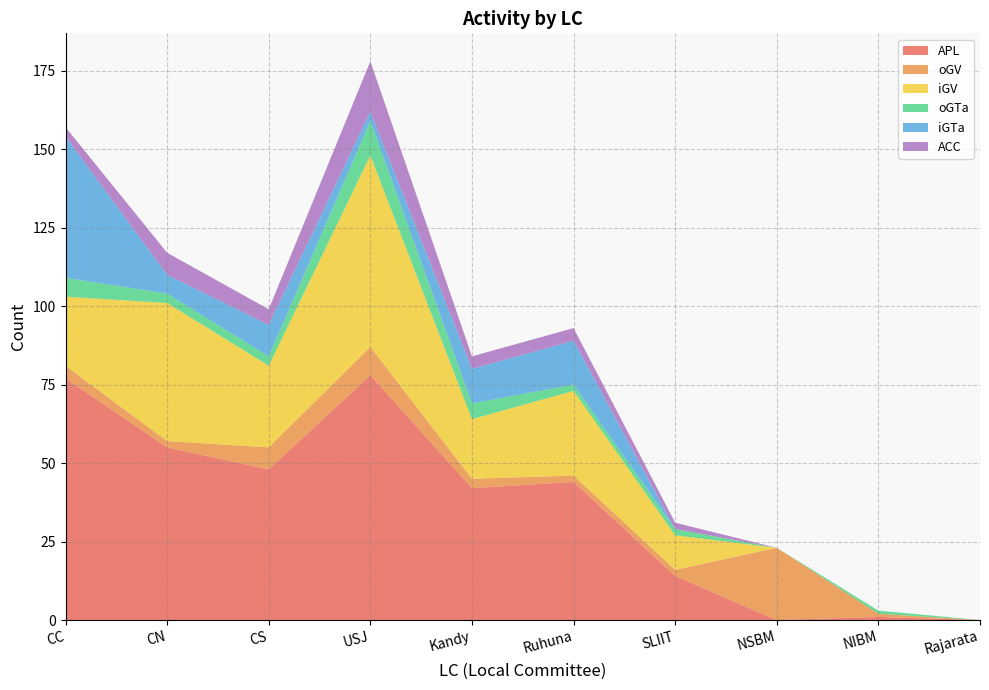

Reading left to right, extract all data points from this chart.

APL: CC=77	CN=55	CS=48	USJ=78	Kandy=42	Ruhuna=44	SLIIT=14	NSBM=0	NIBM=1	Rajarata=0
oGV: CC=4	CN=2	CS=7	USJ=9	Kandy=3	Ruhuna=2	SLIIT=2	NSBM=23	NIBM=1	Rajarata=0
iGV: CC=22	CN=44	CS=26	USJ=61	Kandy=19	Ruhuna=27	SLIIT=11	NSBM=0	NIBM=0	Rajarata=0
oGTa: CC=6	CN=3	CS=3	USJ=11	Kandy=5	Ruhuna=2	SLIIT=2	NSBM=0	NIBM=1	Rajarata=0
iGTa: CC=45	CN=6	CS=10	USJ=3	Kandy=11	Ruhuna=14	SLIIT=0	NSBM=0	NIBM=0	Rajarata=0
ACC: CC=3	CN=7	CS=5	USJ=16	Kandy=4	Ruhuna=4	SLIIT=2	NSBM=0	NIBM=0	Rajarata=0